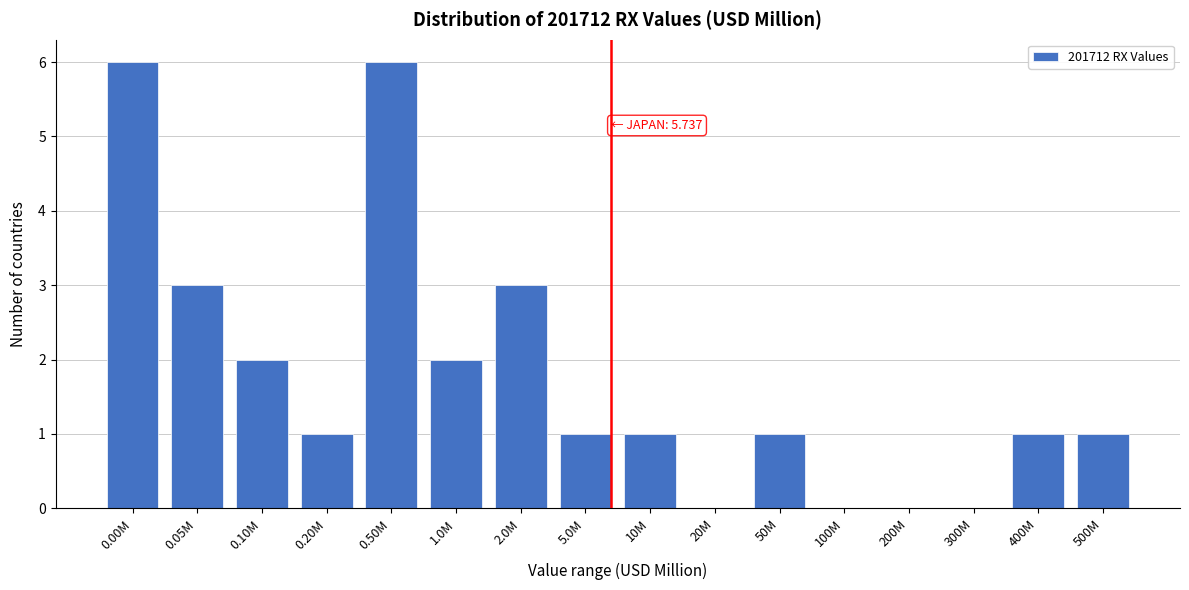

Reading right to left, what are all the values shown in this chart?

500M=1	400M=1	300M=0	200M=0	100M=0	50M=1	20M=0	10M=1	5.0M=1	2.0M=3	1.0M=2	0.50M=6	0.20M=1	0.10M=2	0.05M=3	0.00M=6